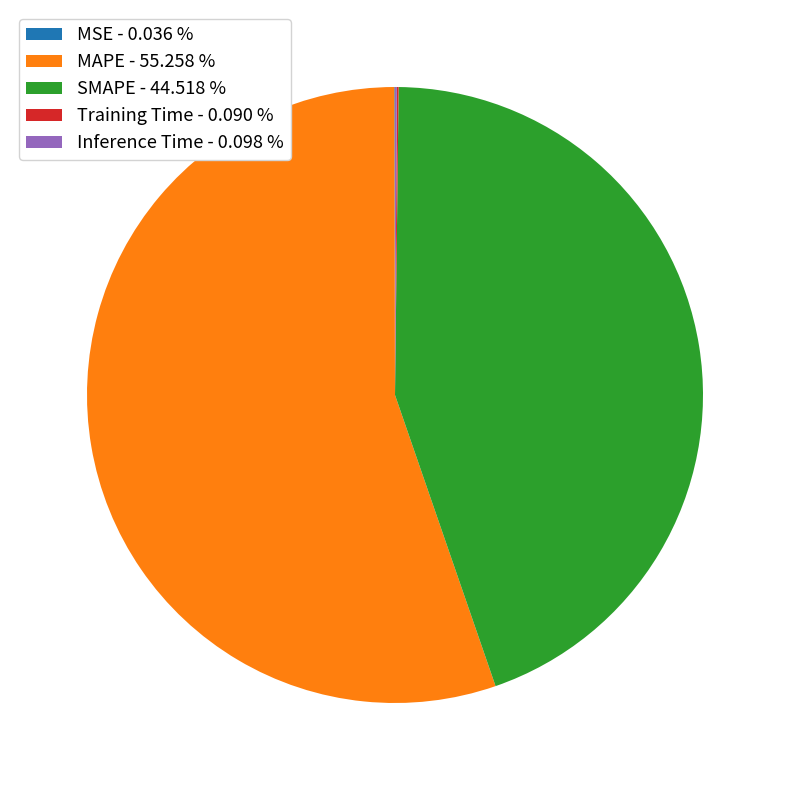

Is there a majority slice in this chart?

Yes